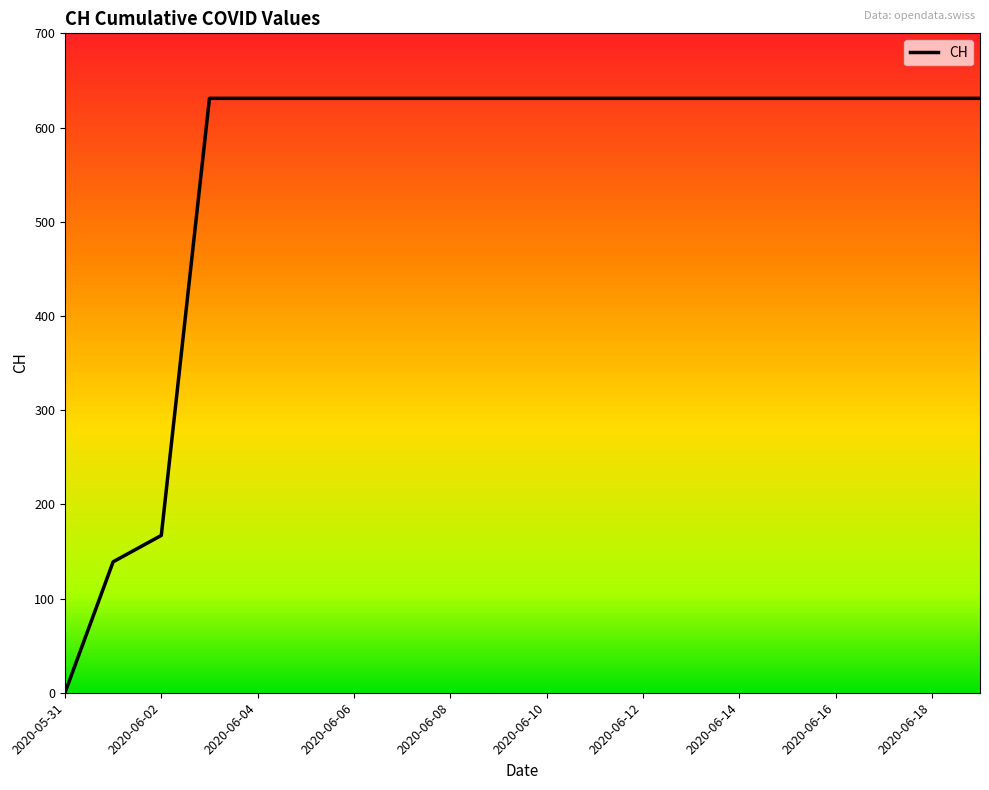

How many positive values are there?

19